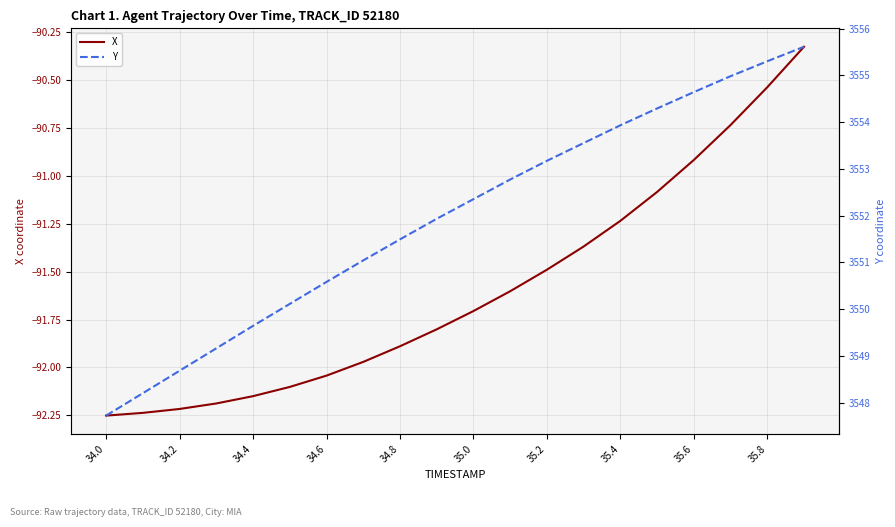

How many data points in Y are less than 3552?

10